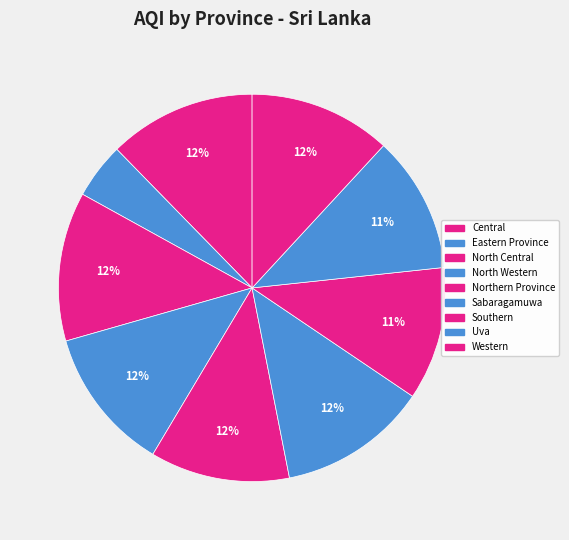

How many segments does this pie chart have?

9